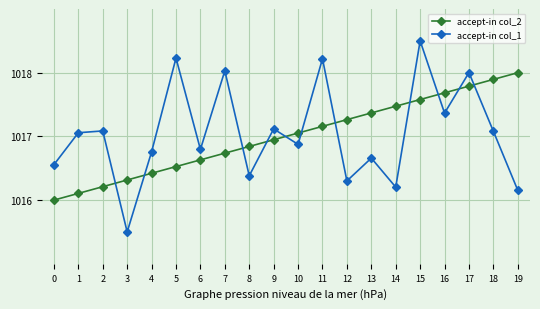

What is the minimum value shown in the chart?

1015.5